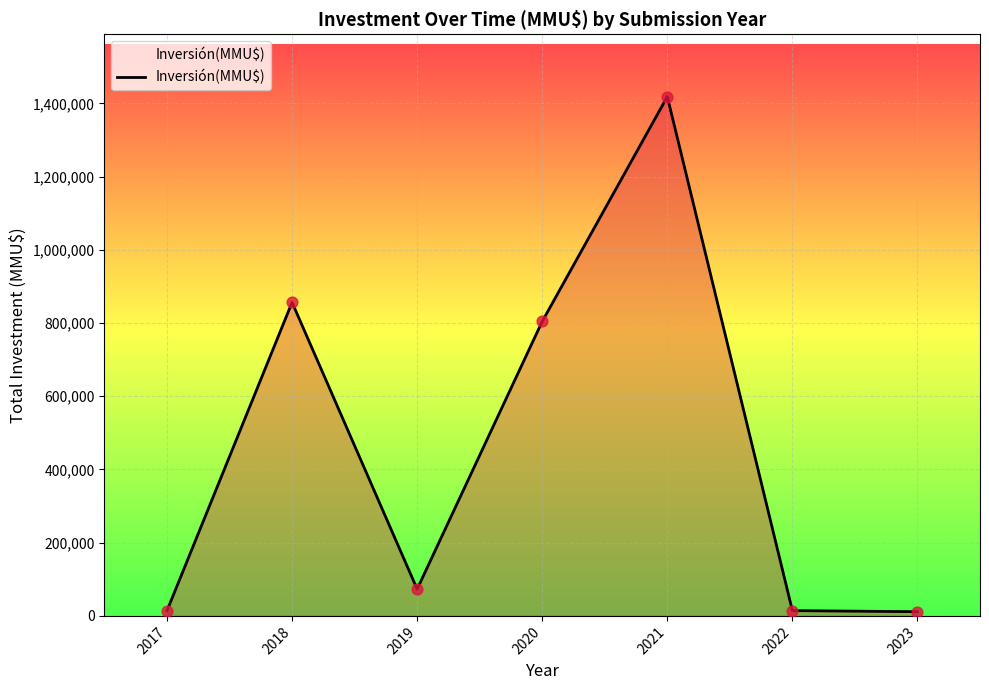

Which has a higher value, 2023 or 2021?

2021